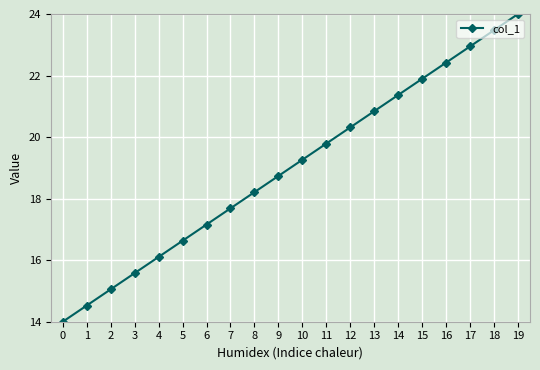

Rank the categories by value from lowest to highest.

0, 1, 2, 3, 4, 5, 6, 7, 8, 9, 10, 11, 12, 13, 14, 15, 16, 17, 18, 19